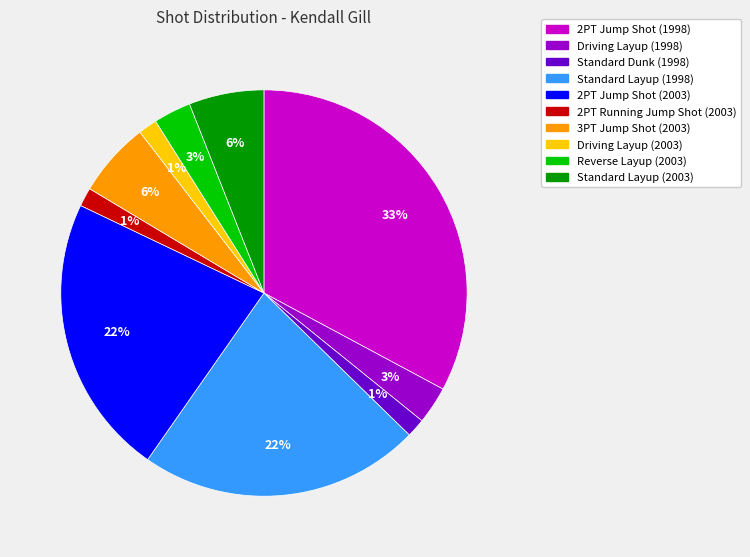

Does any single category account for the majority?

No